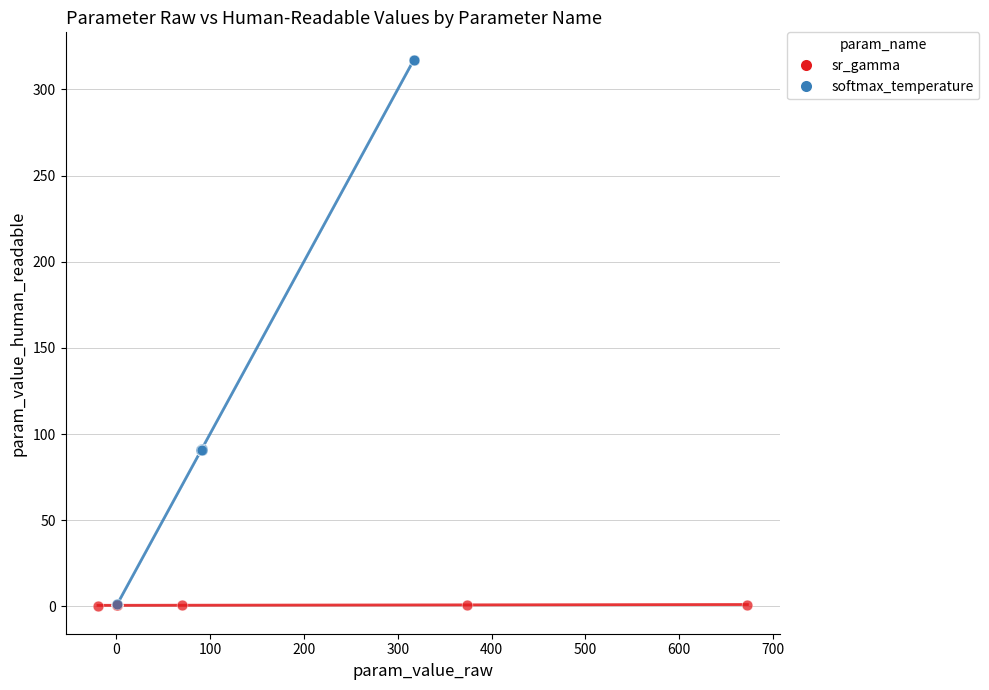

Which series contains the highest Y value?

softmax_temperature